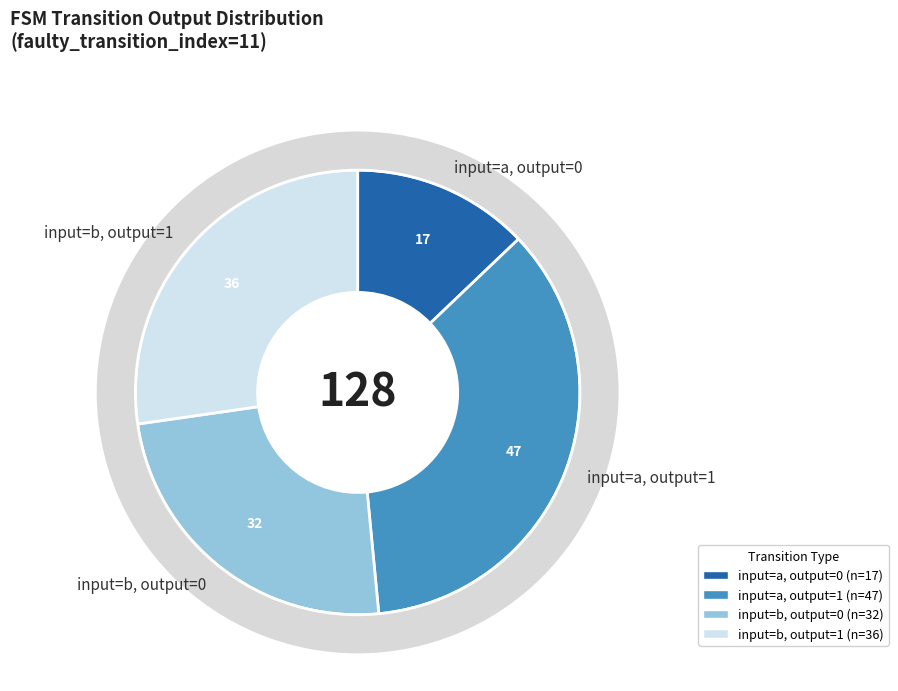

Which category has the smallest portion of the pie?

input=a, output=0